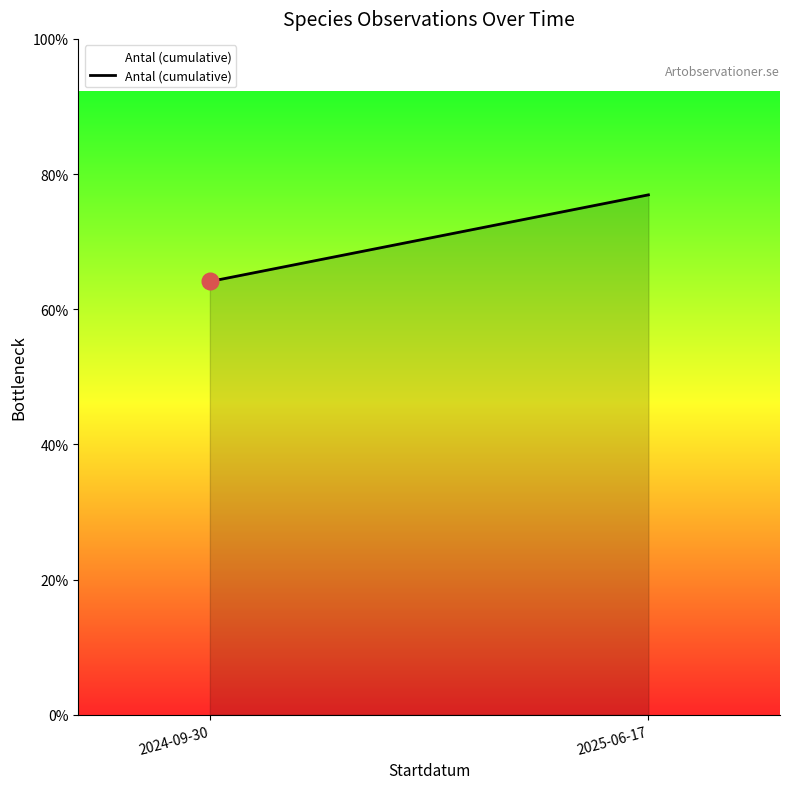

At which category does the chart reach its minimum across all series?

2024-09-30